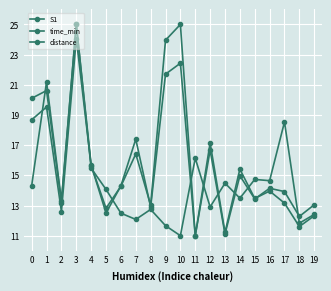

What is the spread (max minus min) of values at 7?

5.3